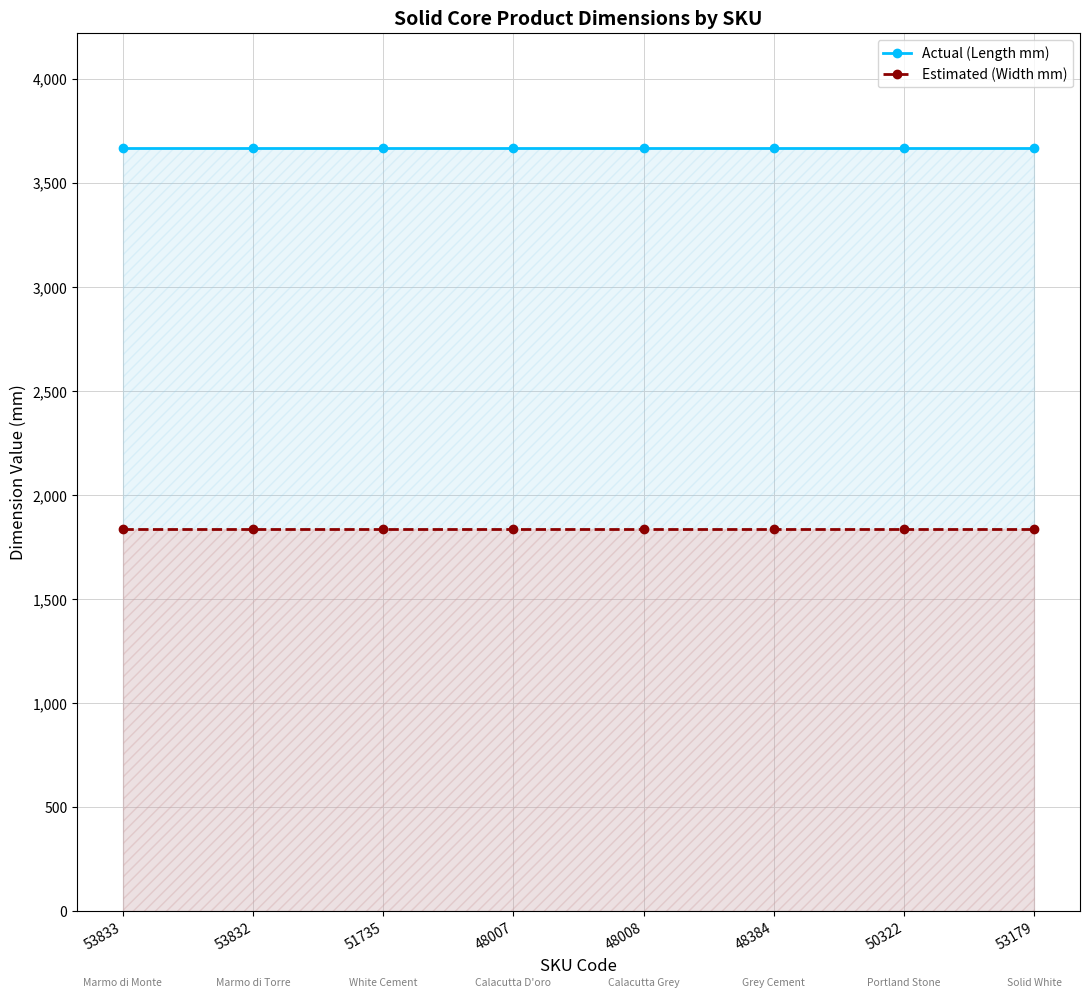

How many lines are shown in the chart?

2